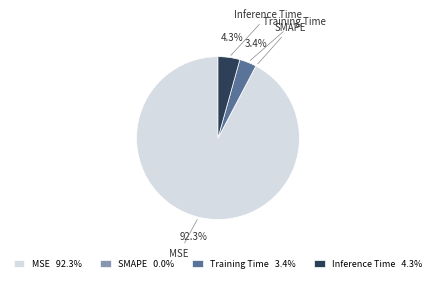

To the nearest percent, what is the difference between the MSE and Training Time slice percentages?

89%